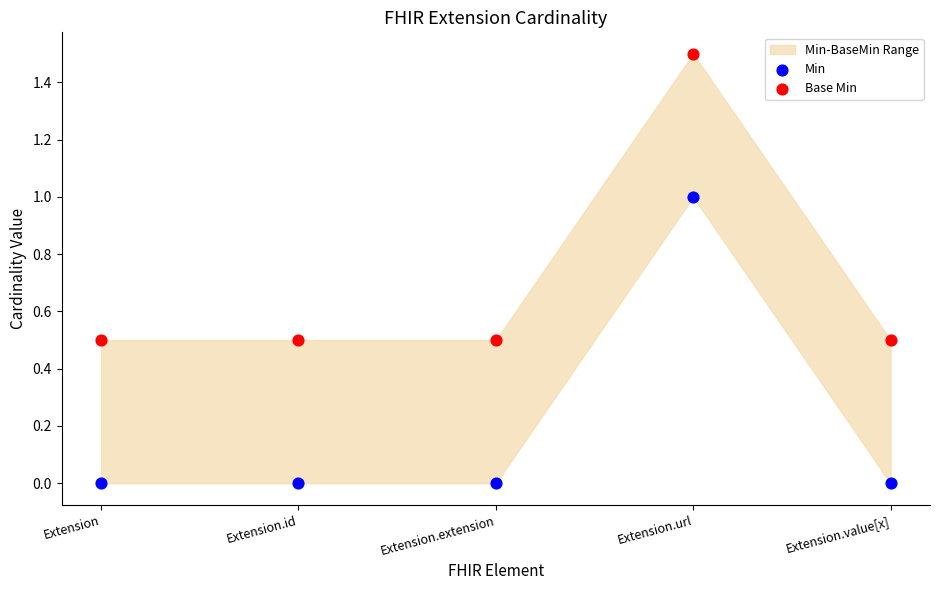

Which series has the widest spread of Y values?

Min